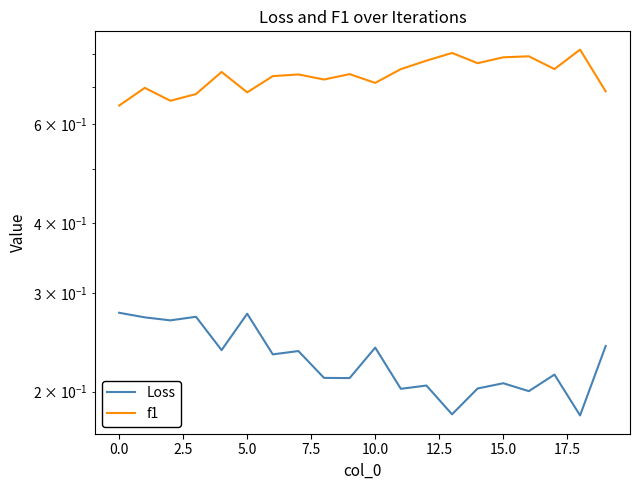

What is the label of the 8th point from the right?

12